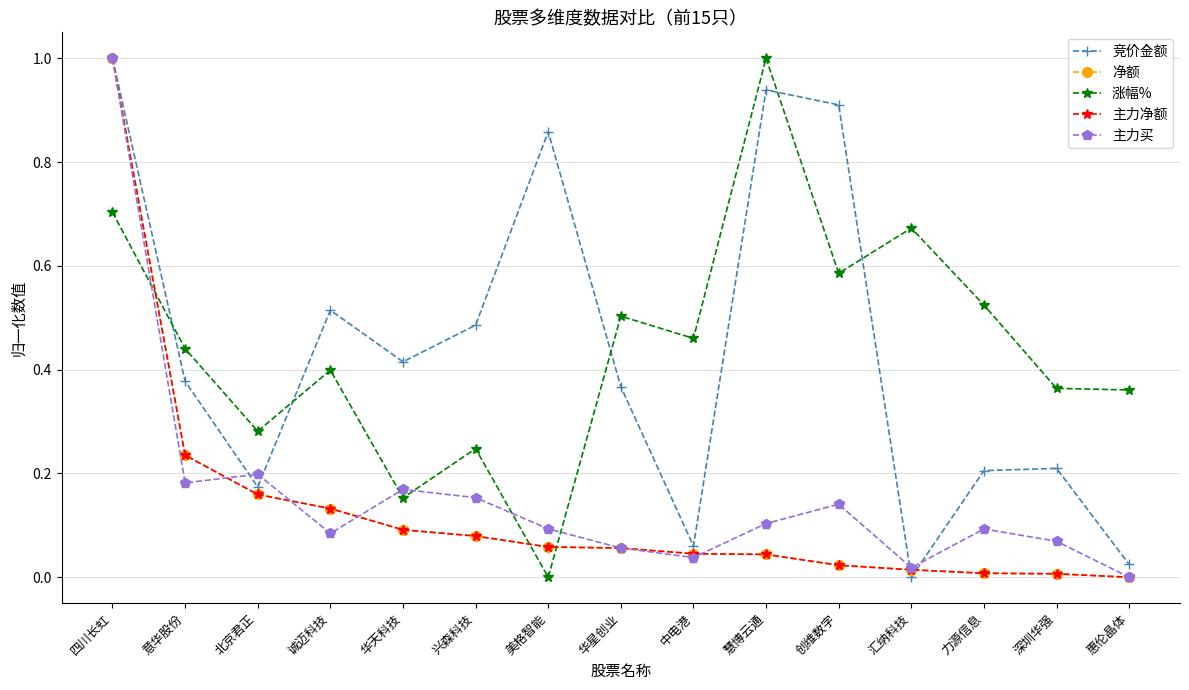

Is this an area chart (filled region under the line)?

No